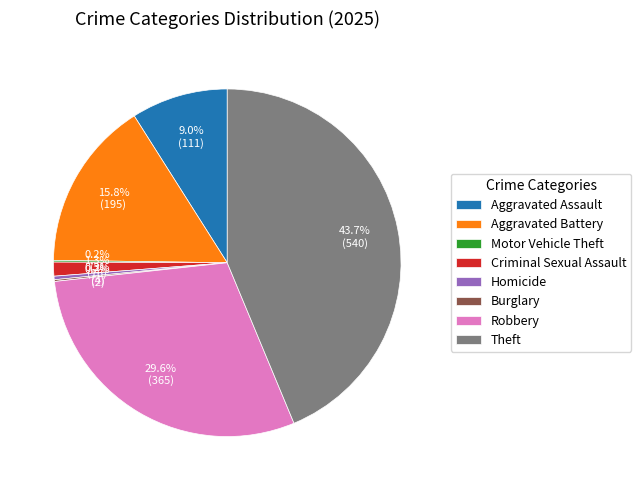

True or false: Aggravated Assault accounts for 9% of the total.

True